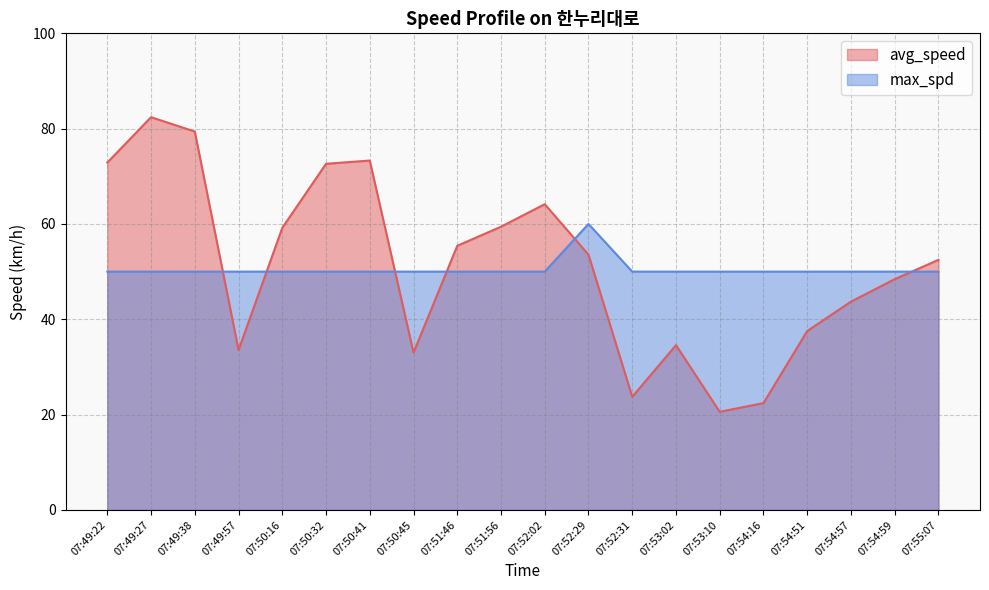

Which series has the largest total across all categories?

avg_speed